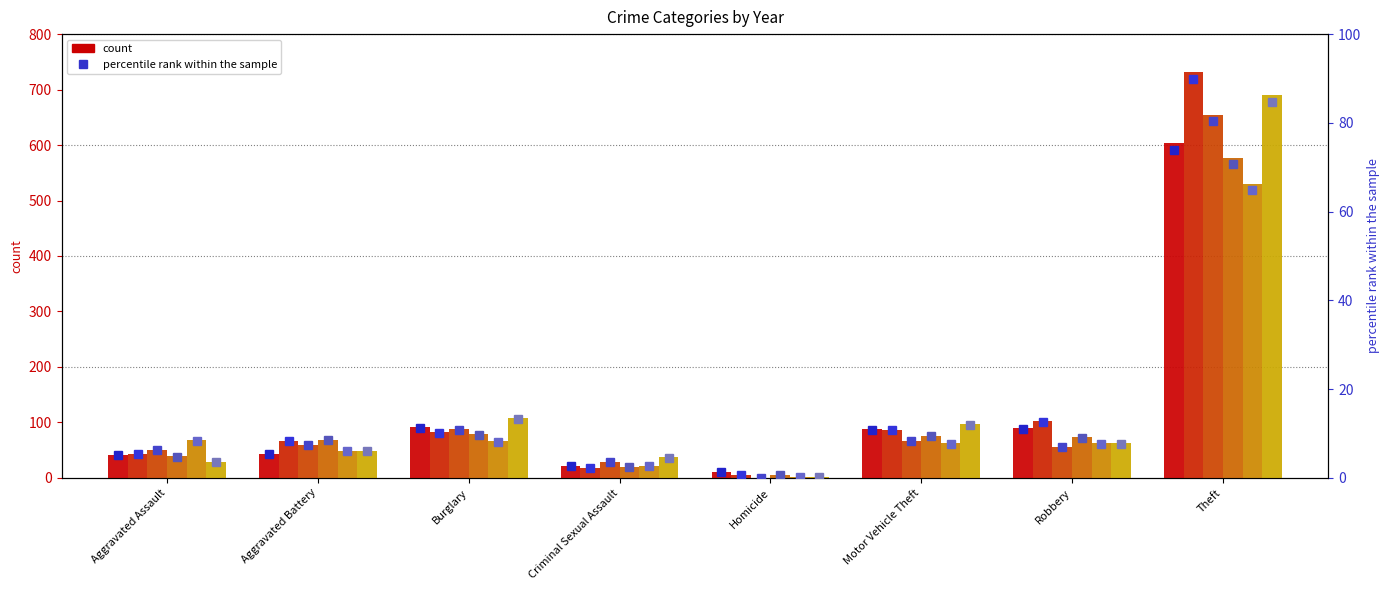

What is the label of the 7th bar from the right?

Aggravated Battery